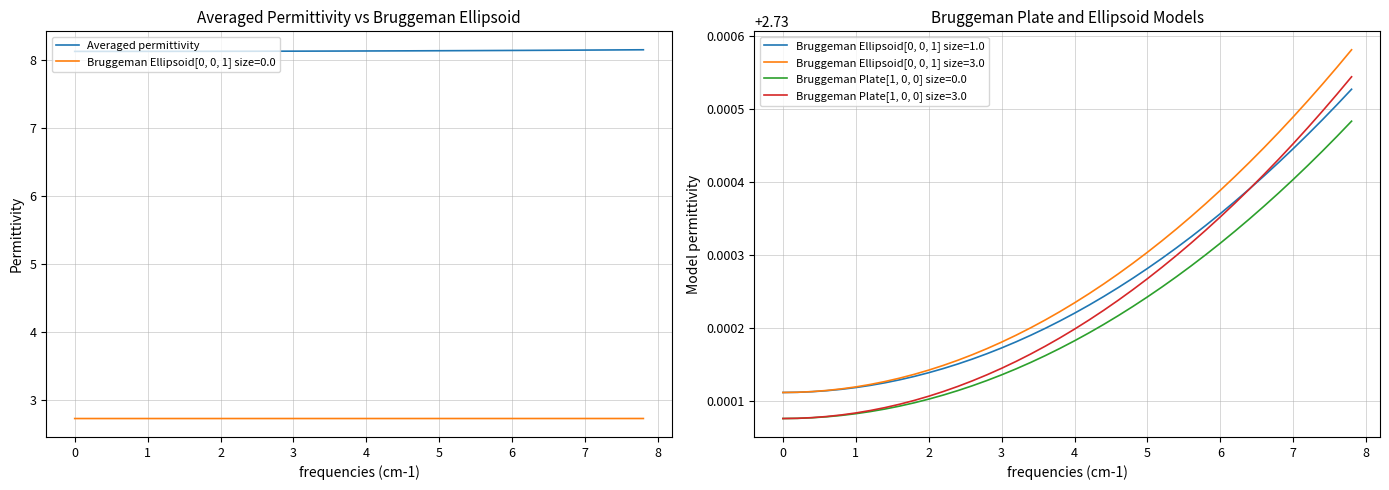

What is the average value?

8.1